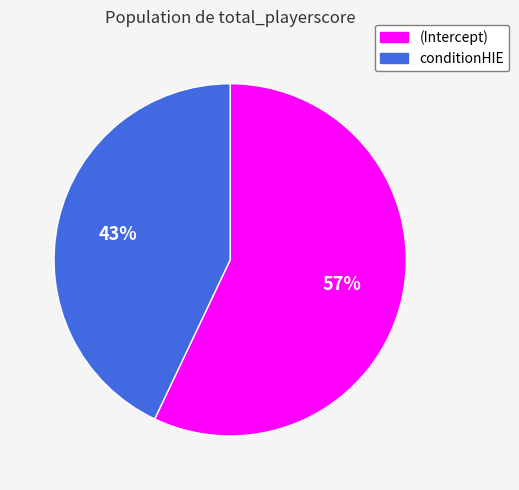

Is it true that conditionHIE is 34% of the pie?

False